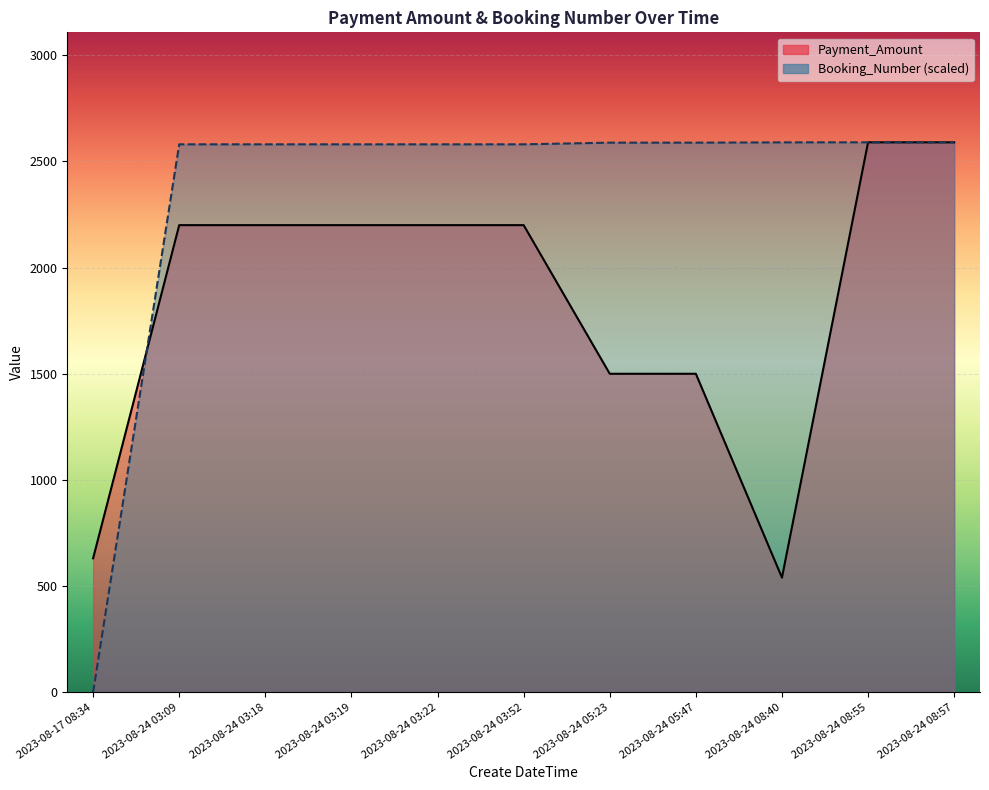

At which category does the chart reach its minimum across all series?

2023-08-17 08:34